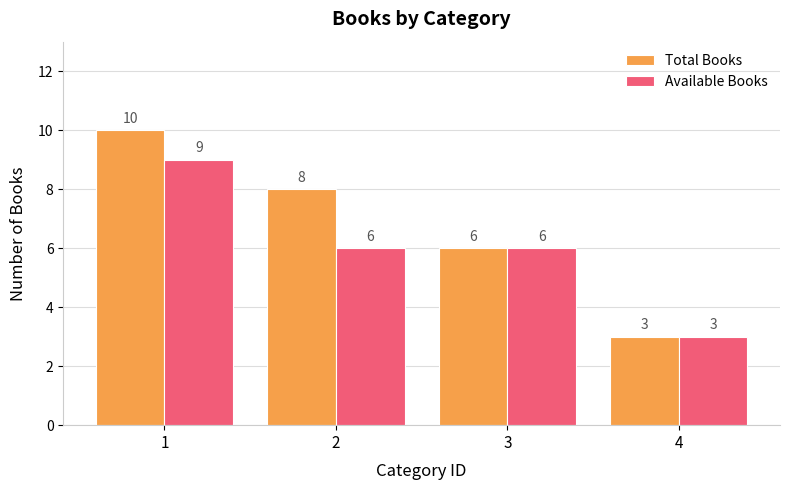

List the series in order of their peak value, lowest first.

Available Books, Total Books